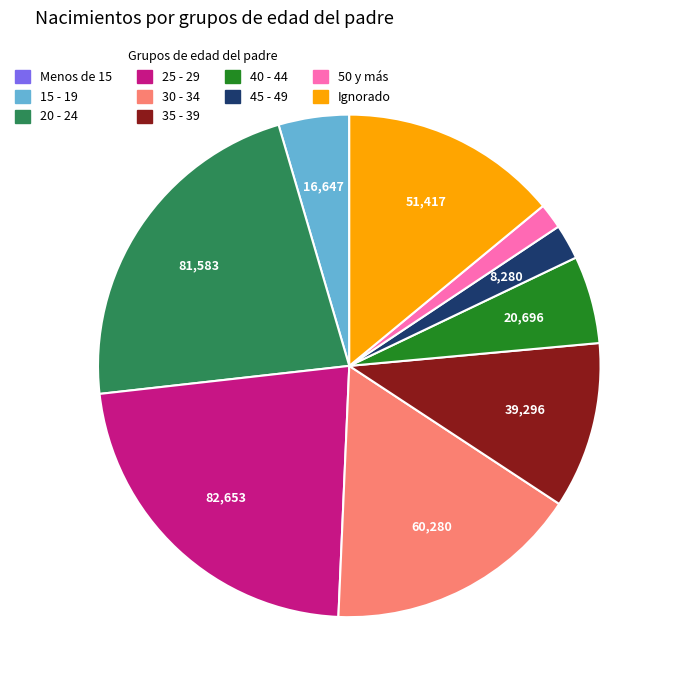

Between 30 - 34 and Ignorado, which is larger?

30 - 34